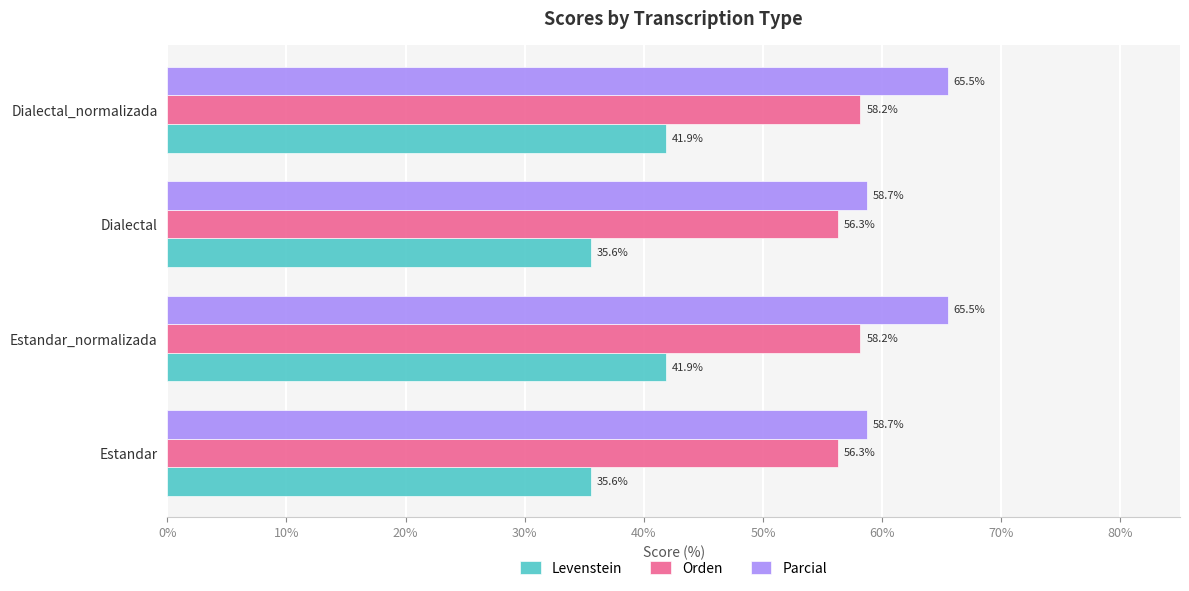

The value of Orden at Estandar is 99.0. True or false?

False